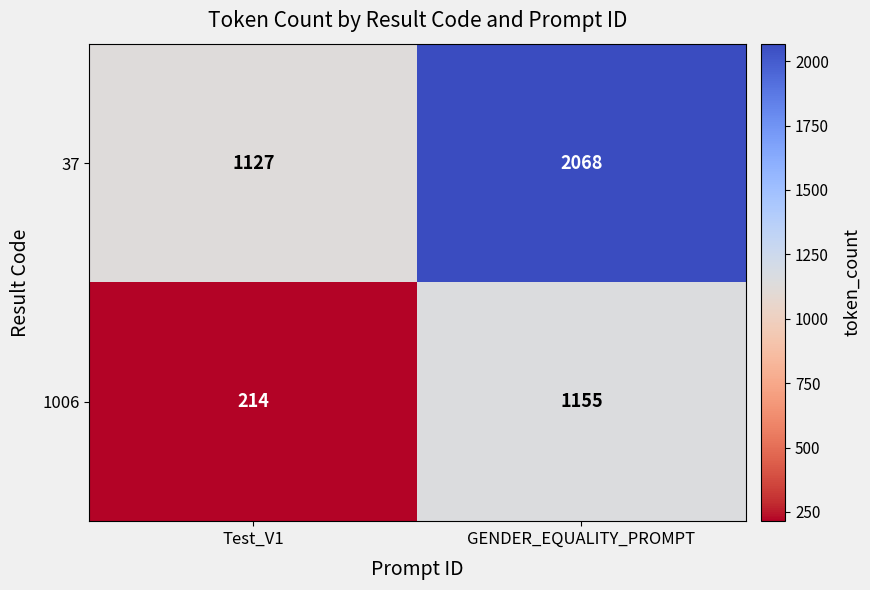

What is the total value across all series at Test_V1?

1341